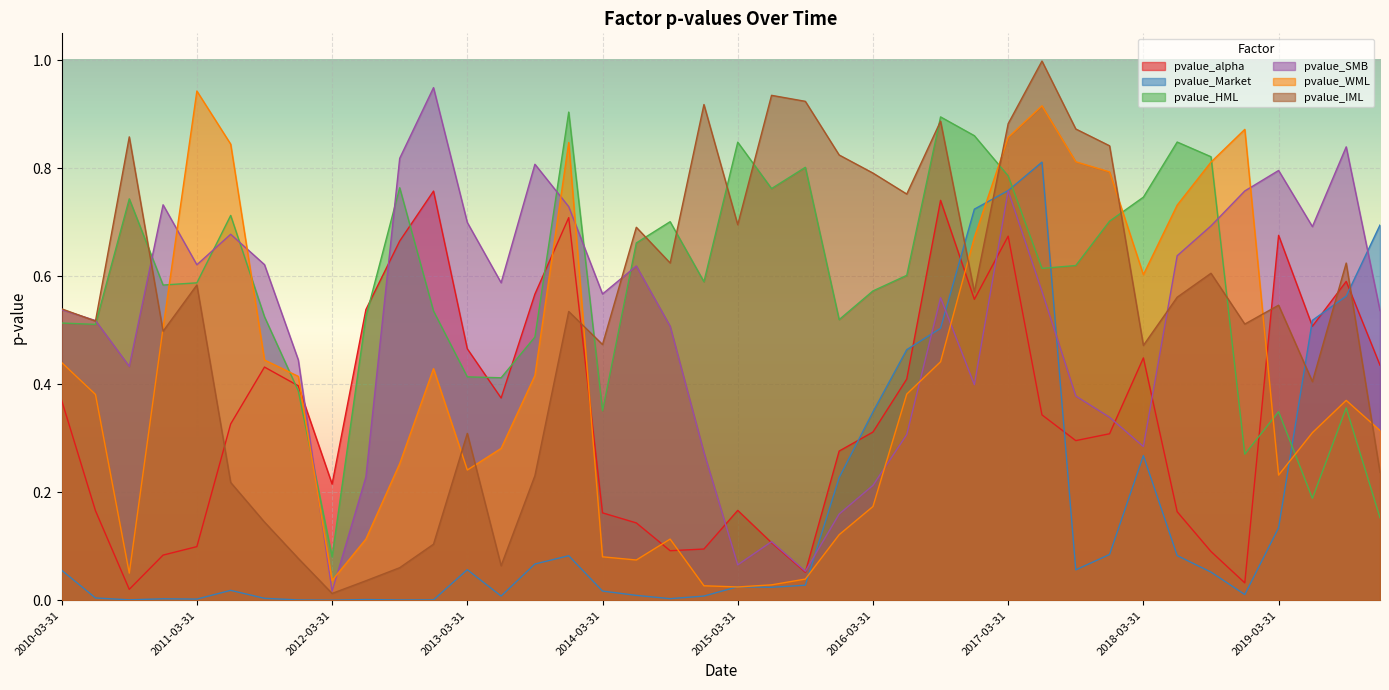

What is the average value of the pvalue_WML series?

0.4